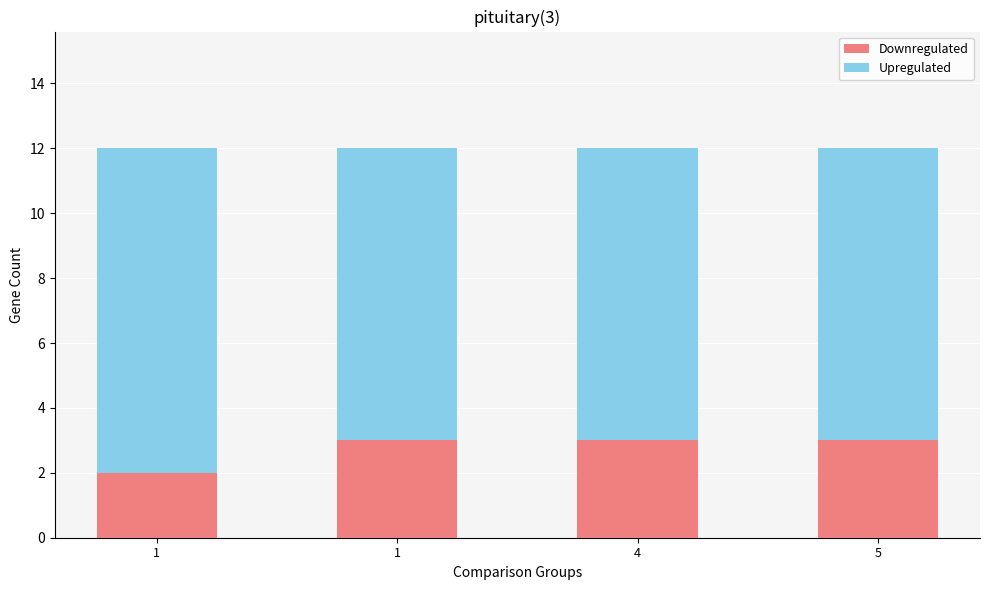

At 1, list the series in order from largest to smallest.

Upregulated, Downregulated